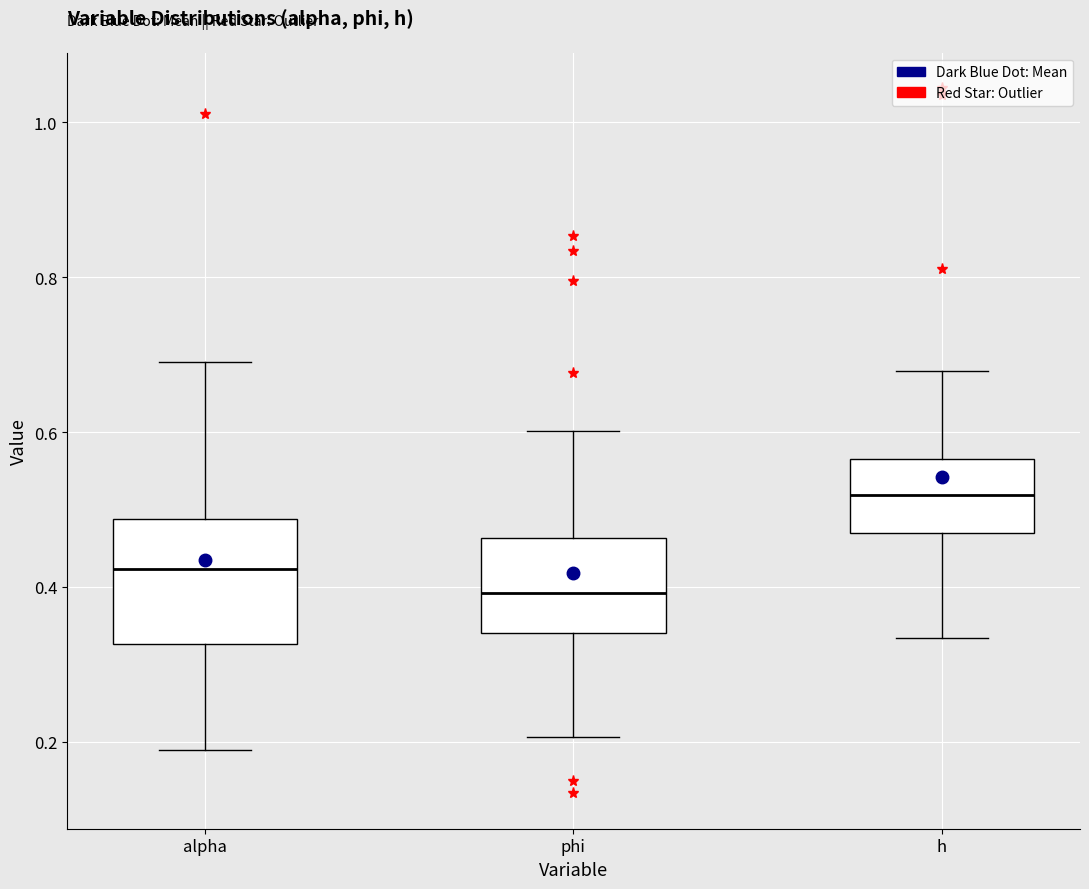

Reading left to right, transcribe this box plot: for each box, give where its median line is, the range the box spans, and where its two whiskers end, as read against the y-axis. The values are not printed on the chart, so give them approximately, as read against the axis.

alpha: median 0.42, box 0.32 to 0.48, whiskers 0.18 to 0.70
phi: median 0.40, box 0.34 to 0.46, whiskers 0.20 to 0.60
h: median 0.52, box 0.46 to 0.56, whiskers 0.34 to 0.68